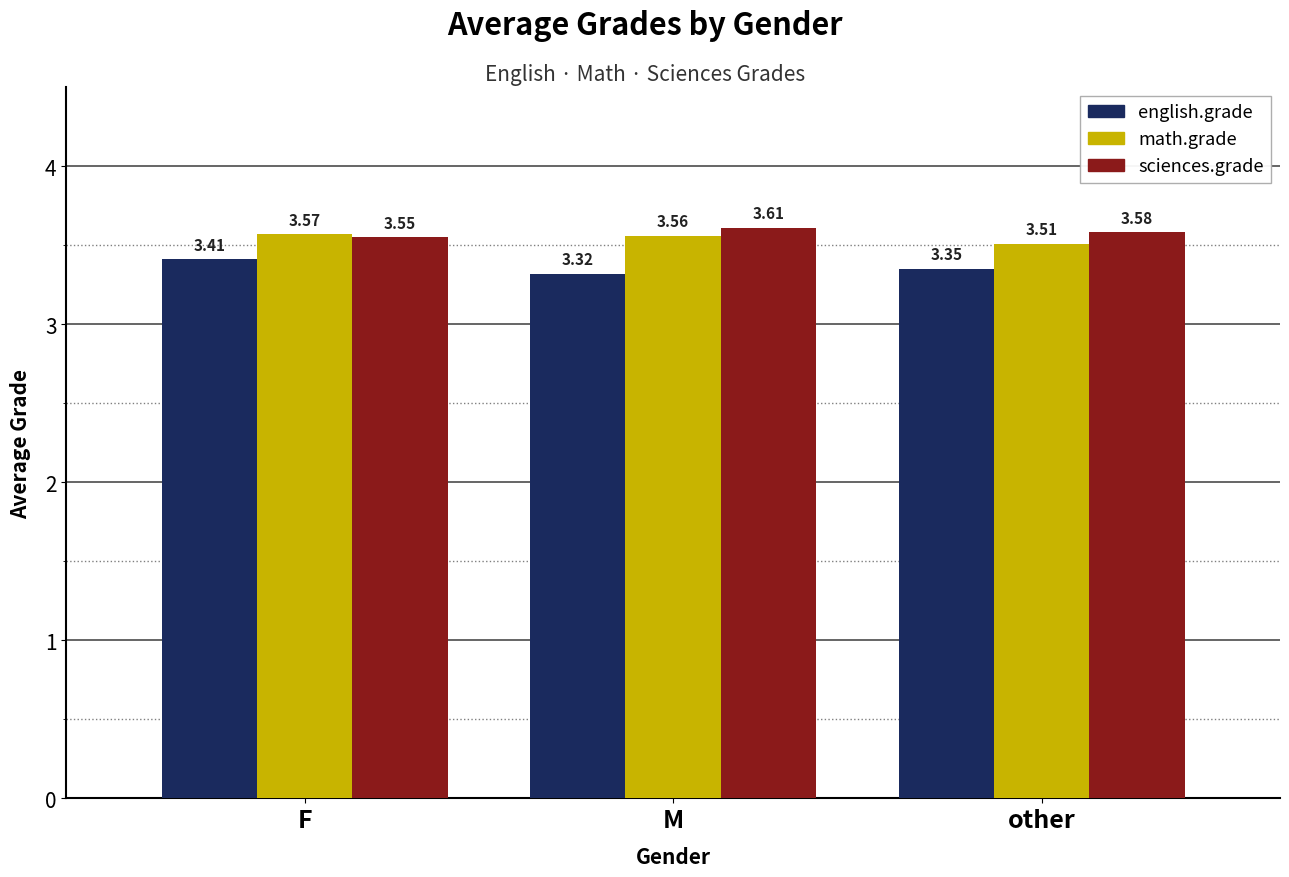

Count the number of categories in the chart.

3